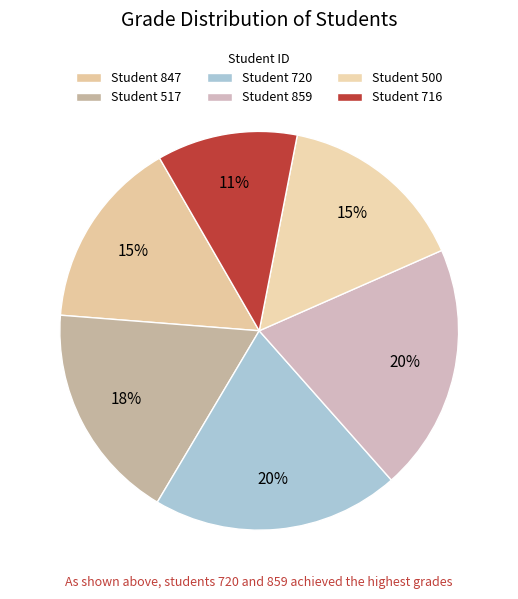

How many segments does this pie chart have?

6